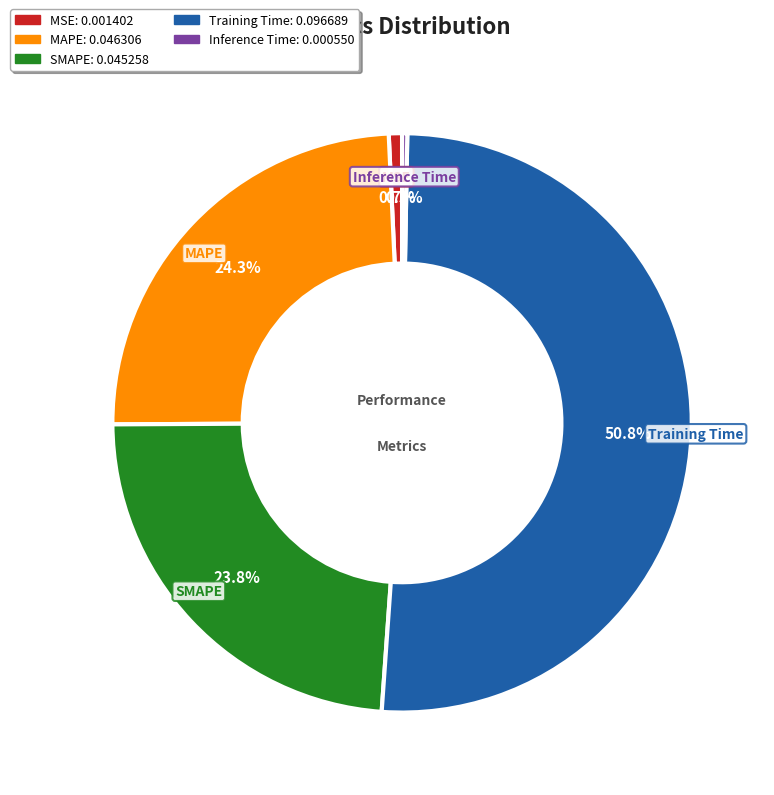

To the nearest percent, what portion does SMAPE represent?

24%